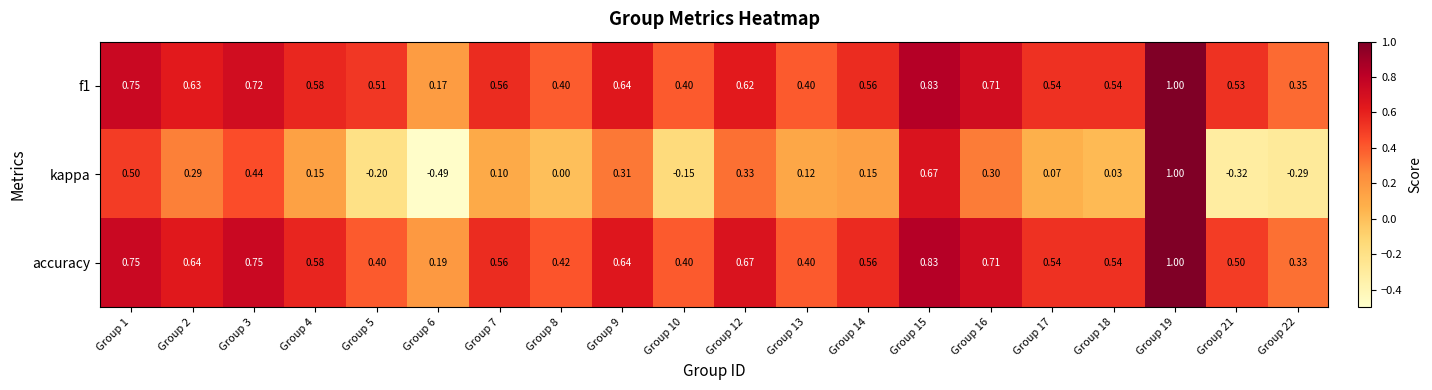

Between Group 5 and Group 14, which series saw the biggest shift?

kappa